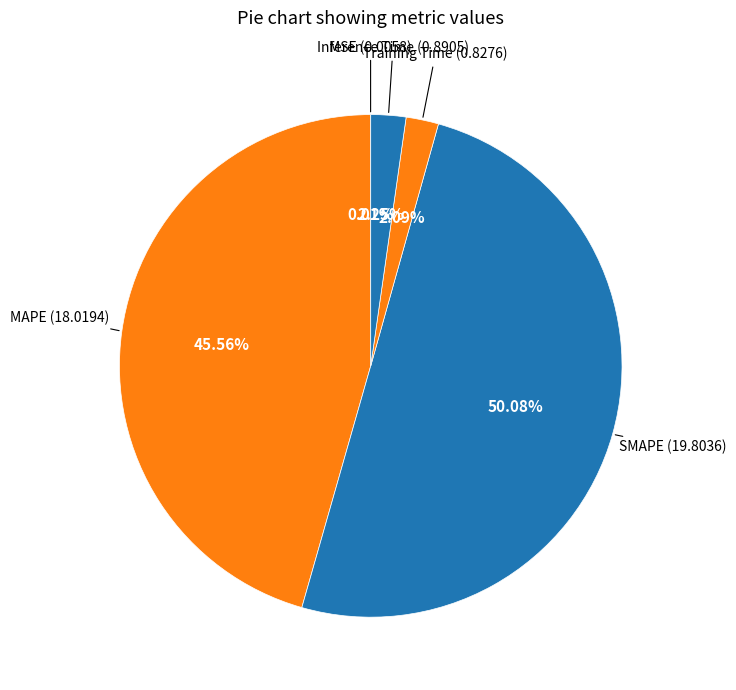

Does any single category account for the majority?

Yes